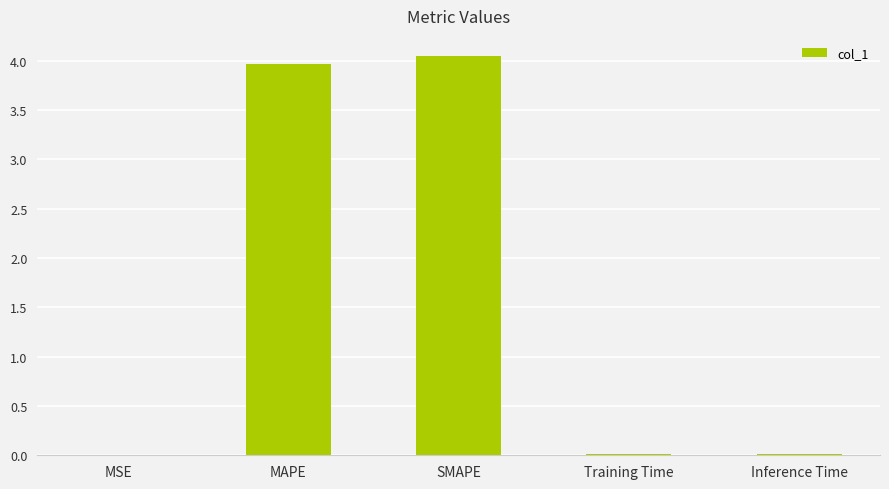

The chart shows a value of 0.0 at Training Time. True or false?

True